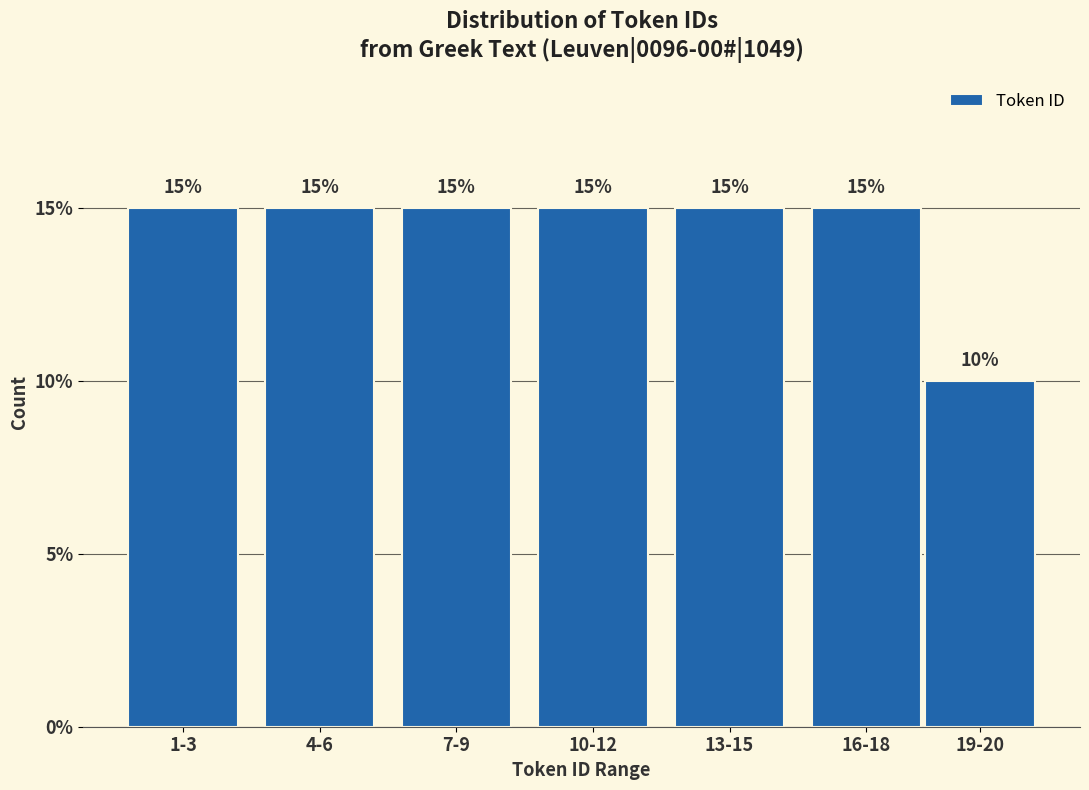

Reading left to right, list all the values displayed in this chart.

1-3=15	4-6=15	7-9=15	10-12=15	13-15=15	16-18=15	19-20=10